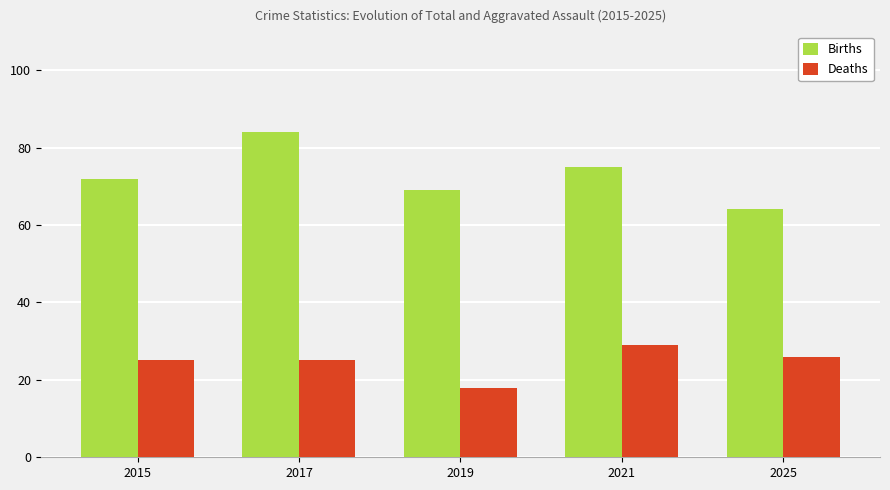

Which category has the lowest value in the Deaths series?

2019